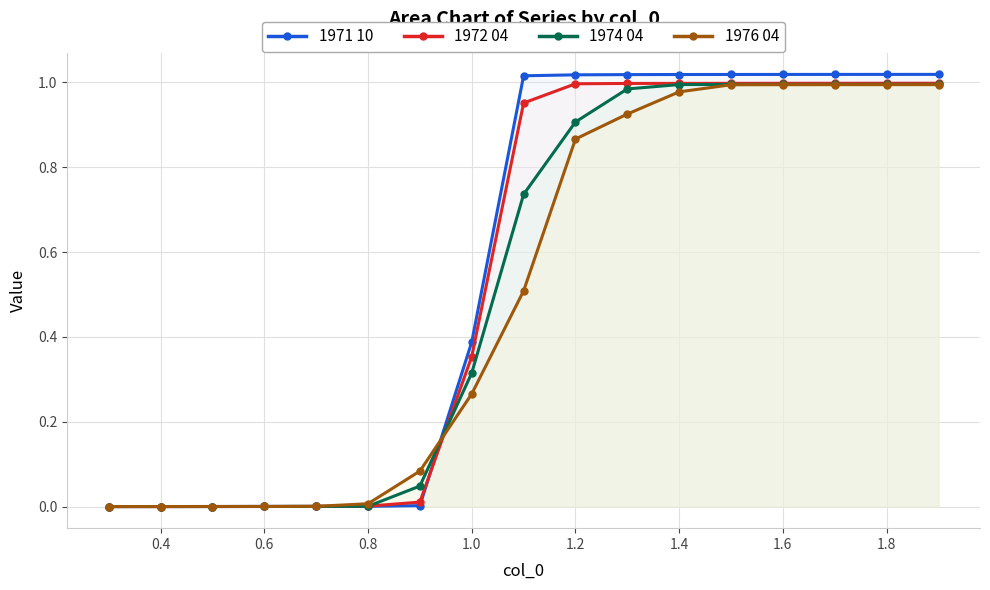

Which series has the largest total across all categories?

1971 10